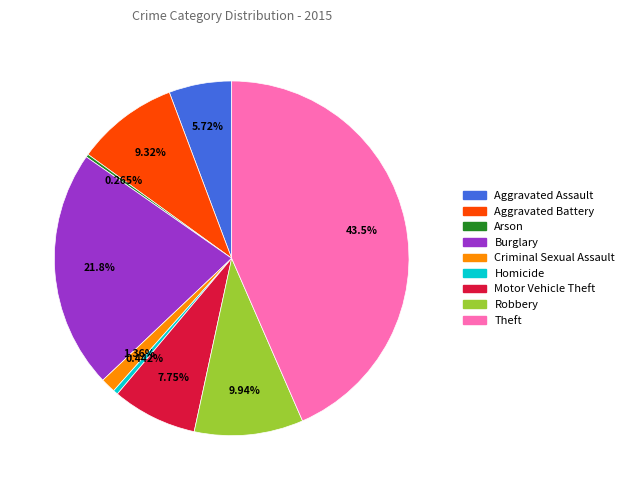

To the nearest percent, what is the combined percentage of Aggravated Battery and Robbery?

19%